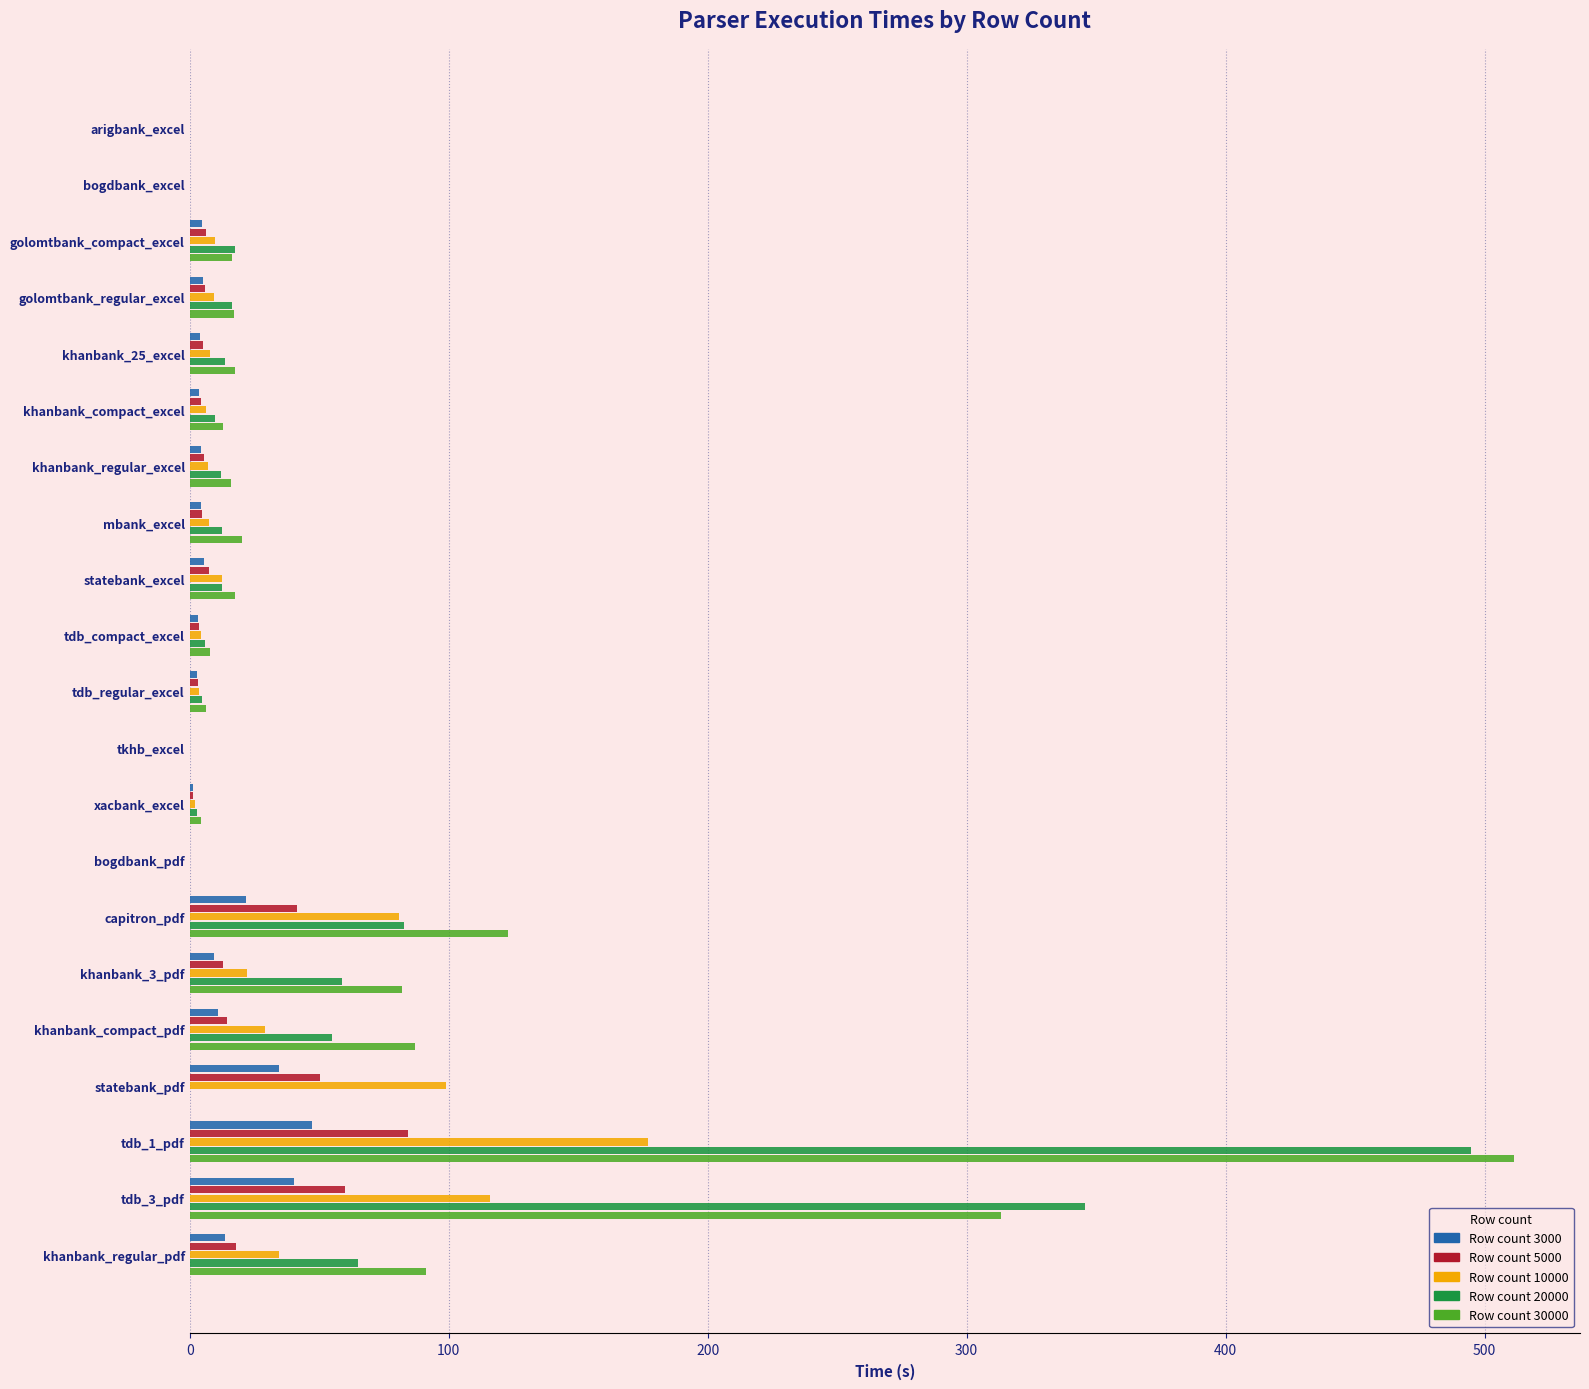

At which category is the sum across all series the highest?

tdb_1_pdf